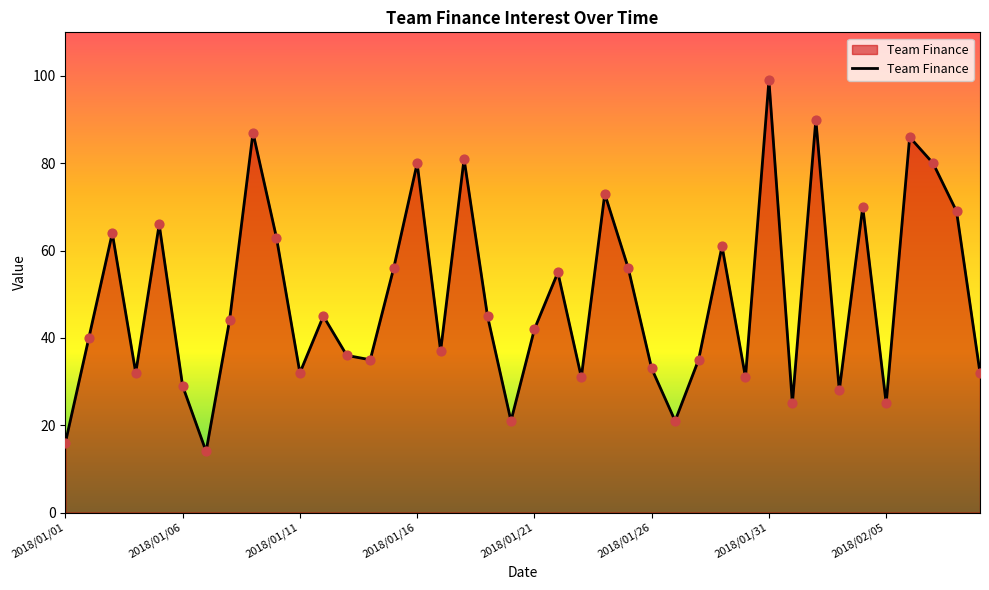

What is the maximum value shown in the chart?

99